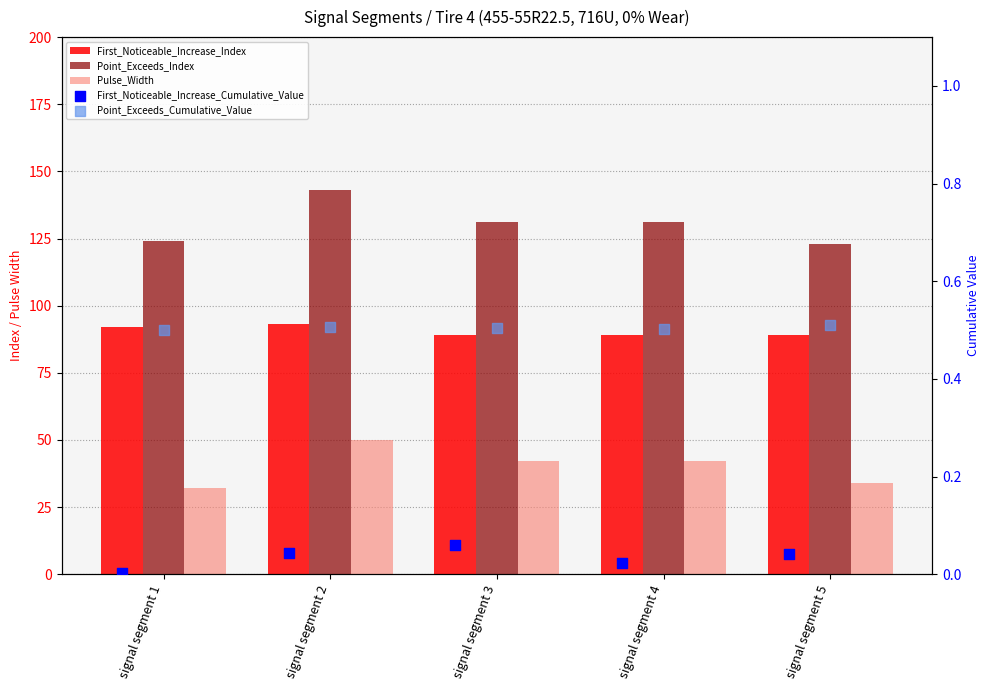

Which series contains the lowest Y value?

First_Noticeable_Increase_Cumulative_Value